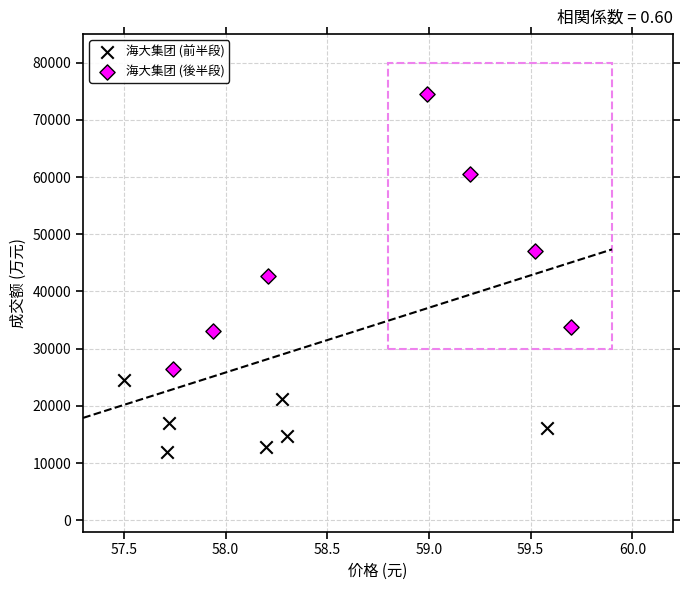

Which series has the widest spread of Y values?

海大集团 (後半段)